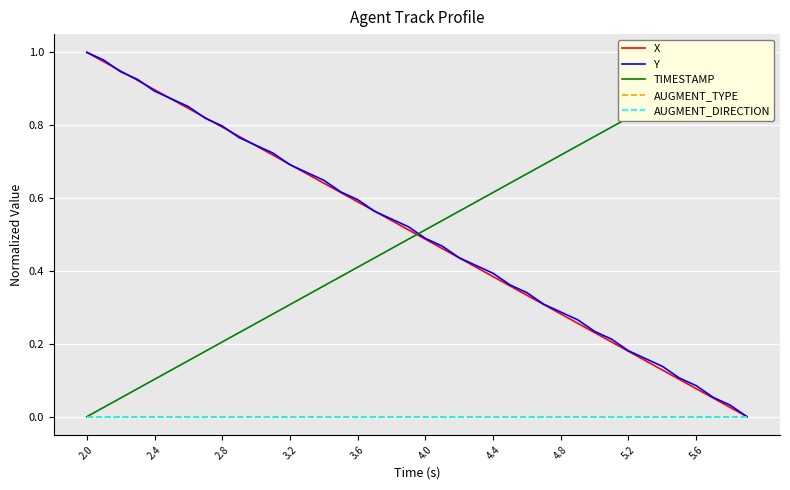

What is the difference between the X values at 19 and 38?

0.5